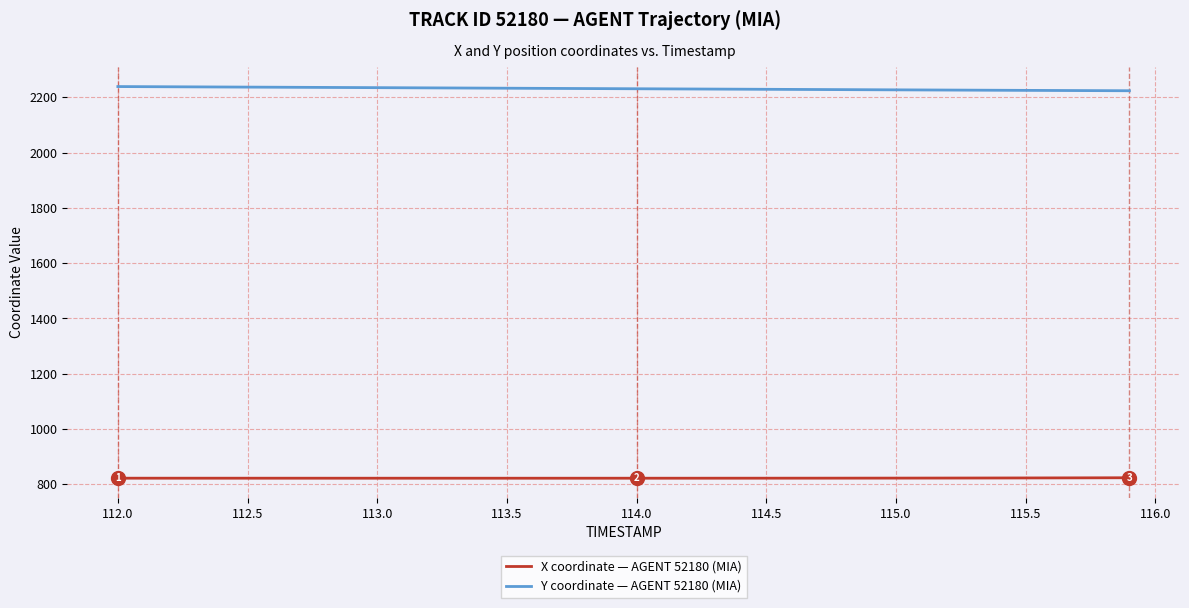

What is the greatest value displayed?

2238.9